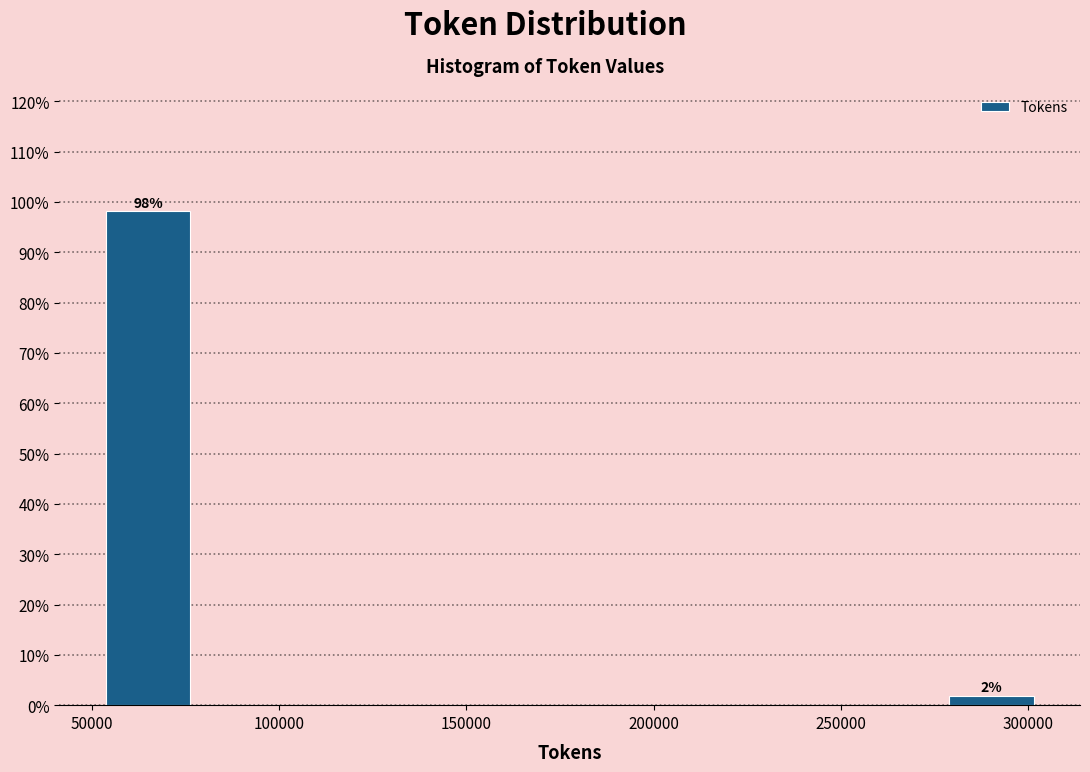

Over which range of the x-axis is the bar tallest?

50000 to 75000